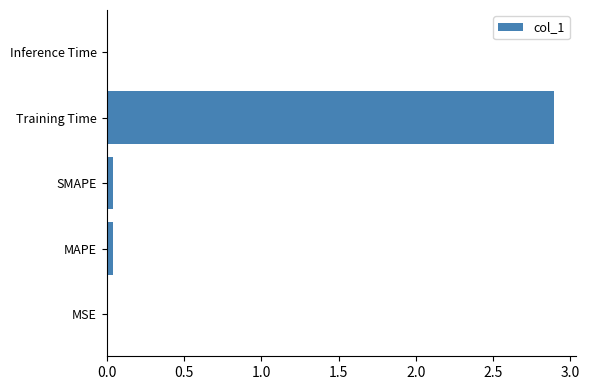

What is the greatest value displayed?

2.9